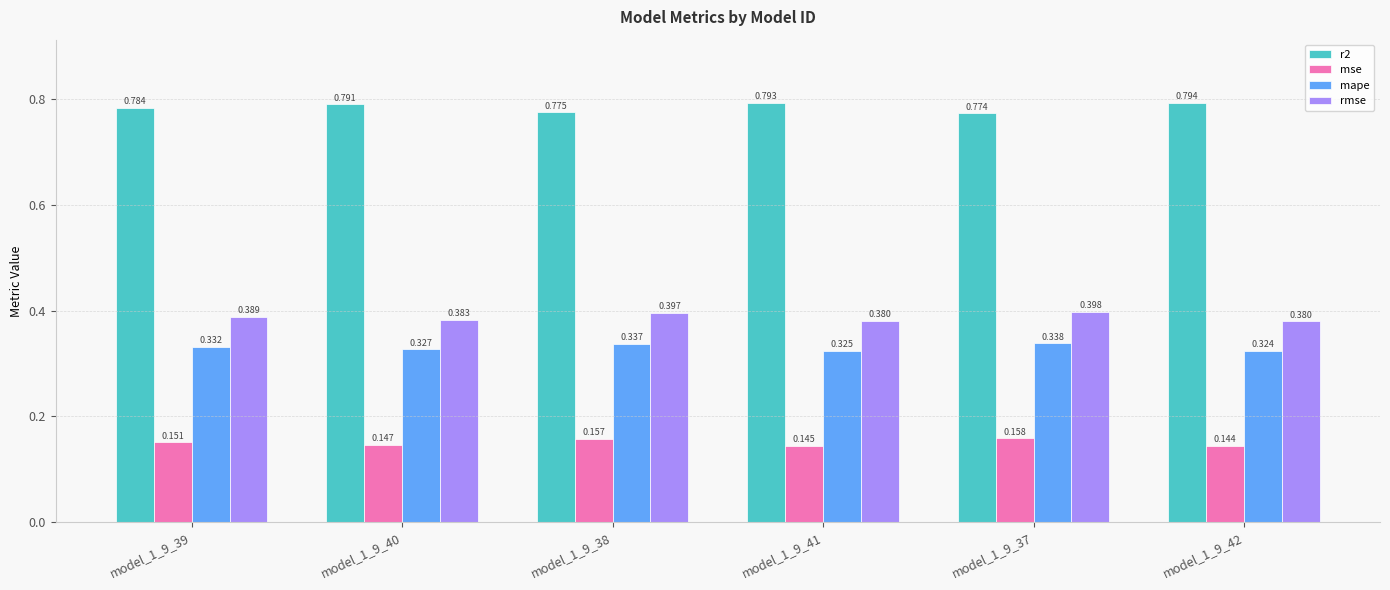

Is the value of r2 at model_1_9_41 greater than the value of mse at model_1_9_39?

Yes